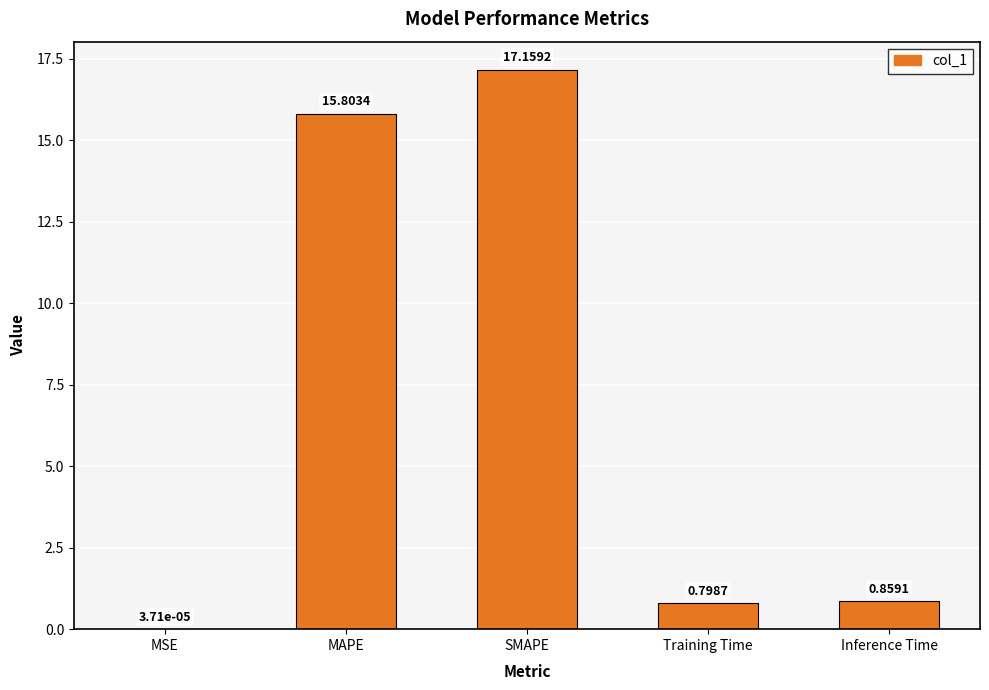

Where is the data nearest to the value 8?

Inference Time